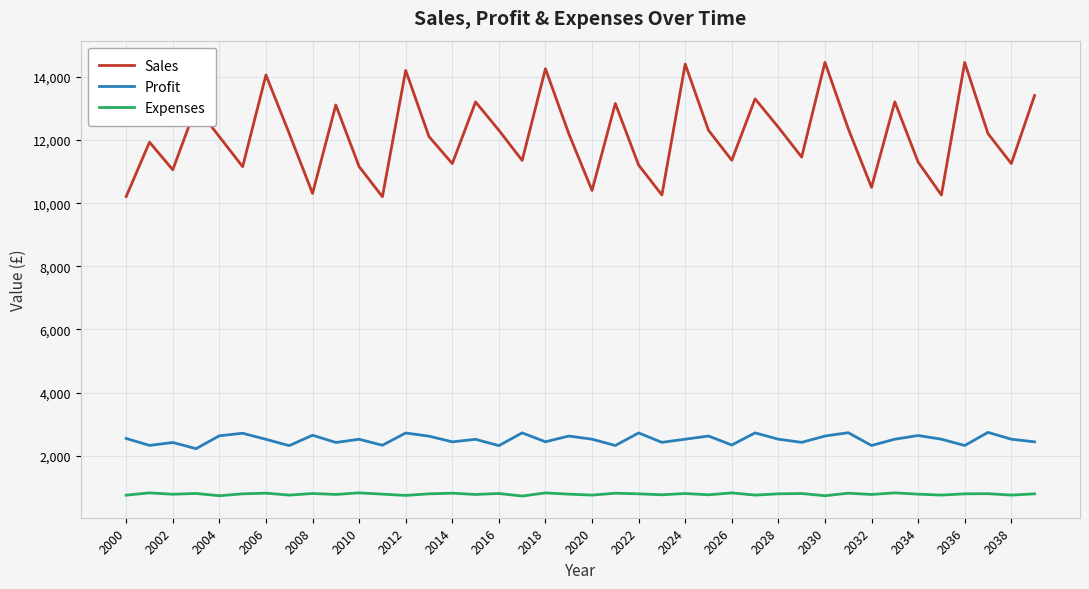

What is the minimum value for Expenses?

727